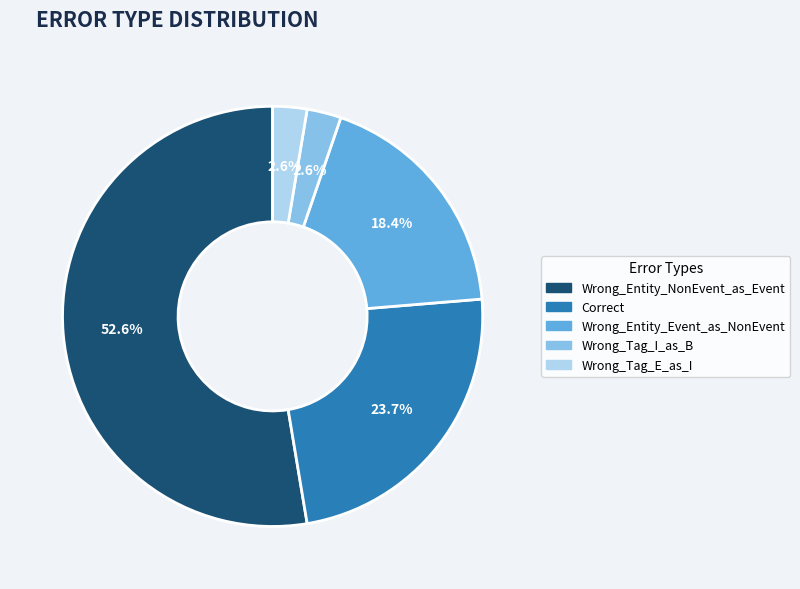

Which category has the biggest portion of the pie?

Wrong_Entity_NonEvent_as_Event